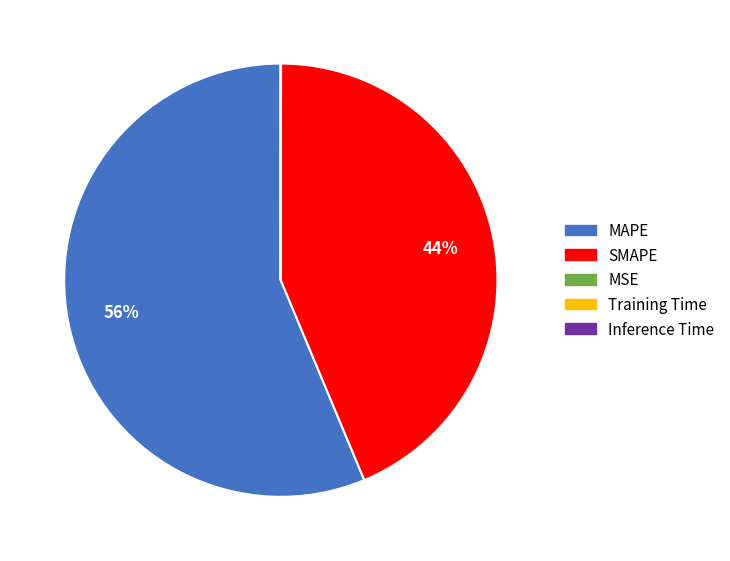

To the nearest percent, what percentage of the pie is SMAPE?

44%